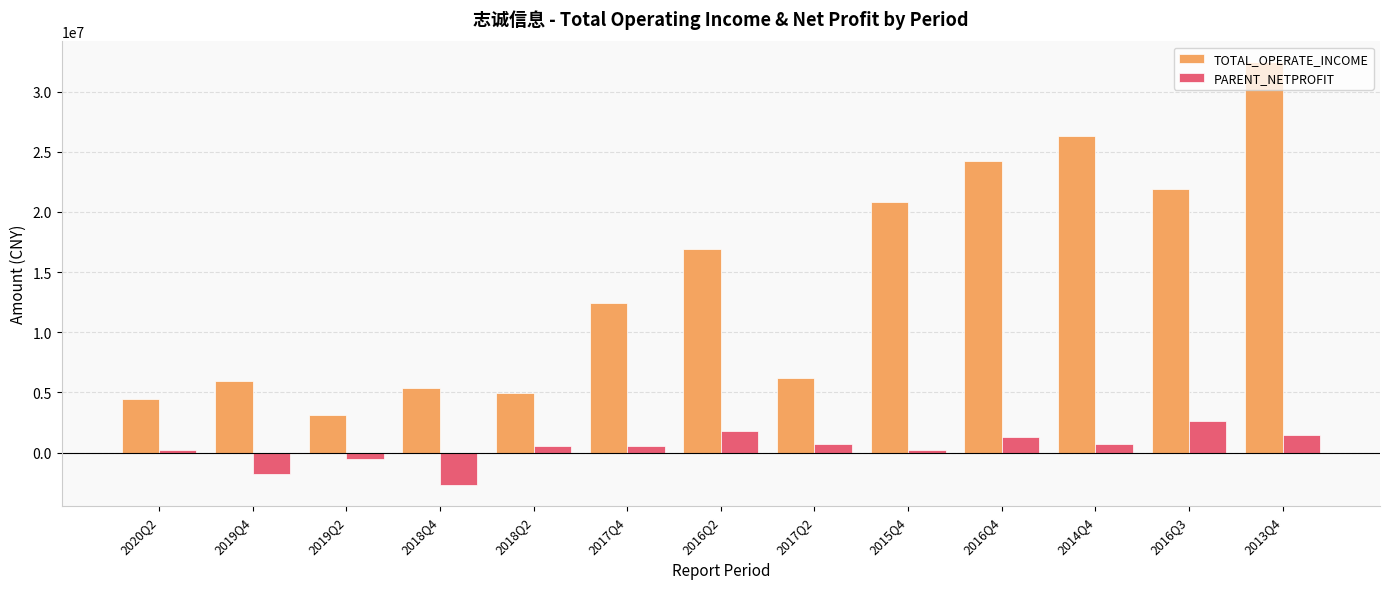

How many distinct data groups are displayed?

2